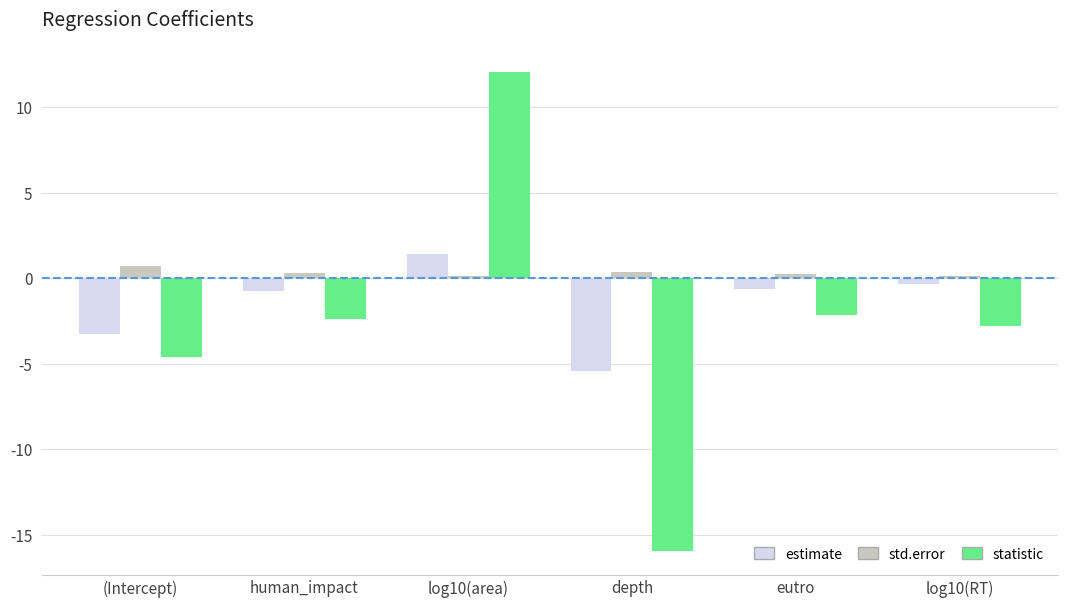

What is the value of the std.error bar at the 1st from the left?

0.7